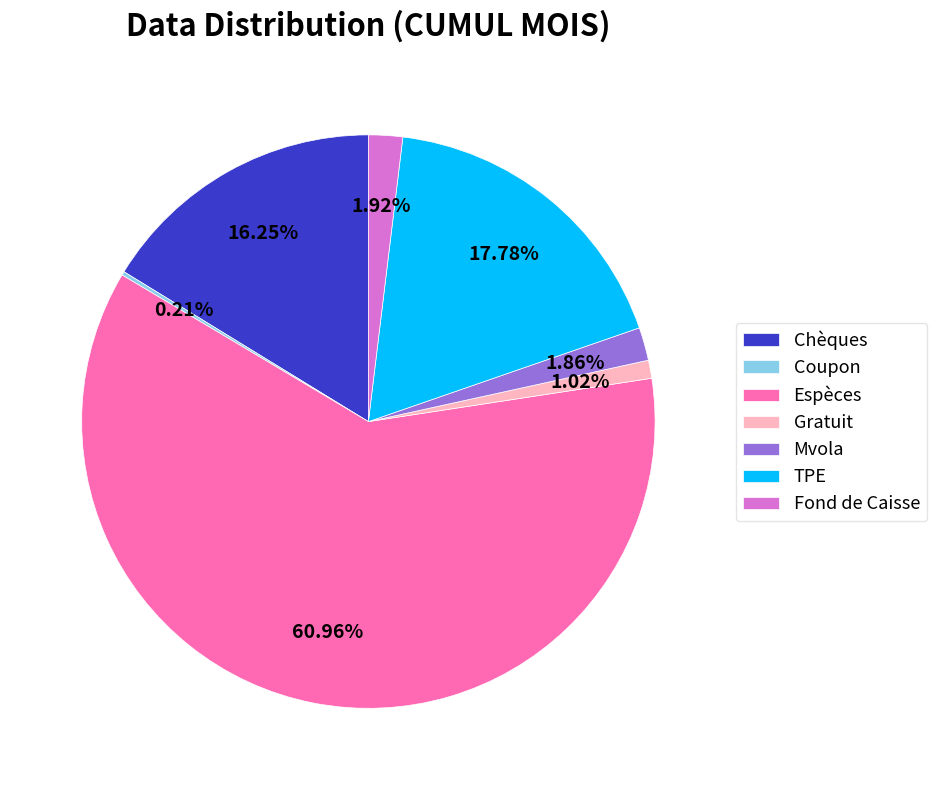

Which slice is the largest?

Espèces